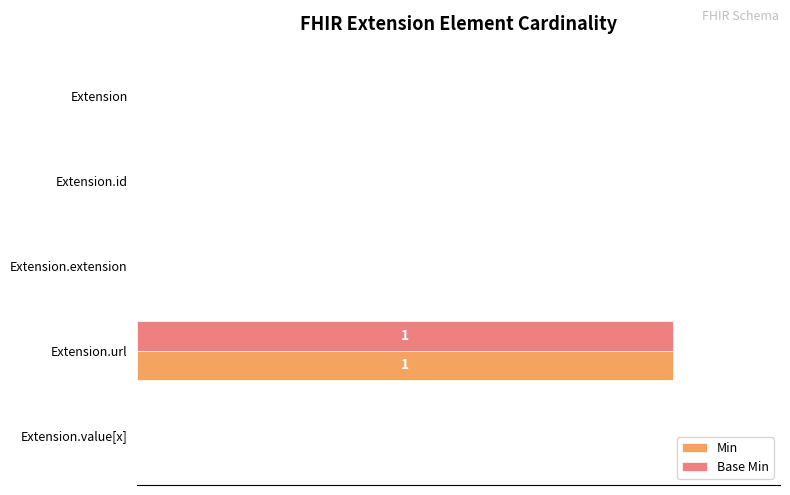

What are all the series names shown in the legend?

Min, Base Min